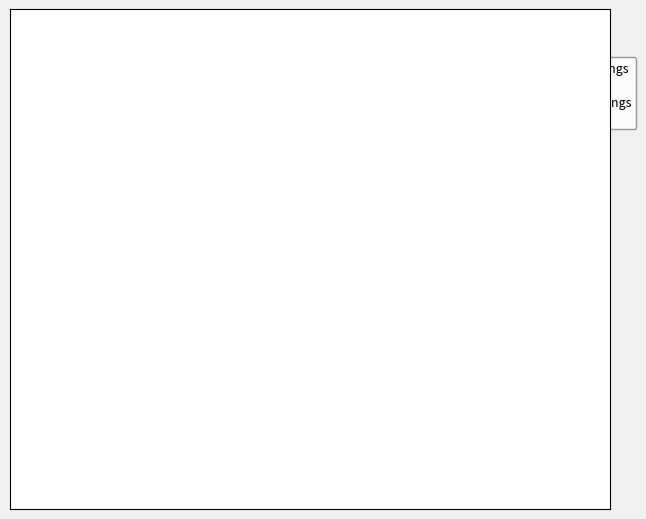

Does any single category account for the majority?

Yes